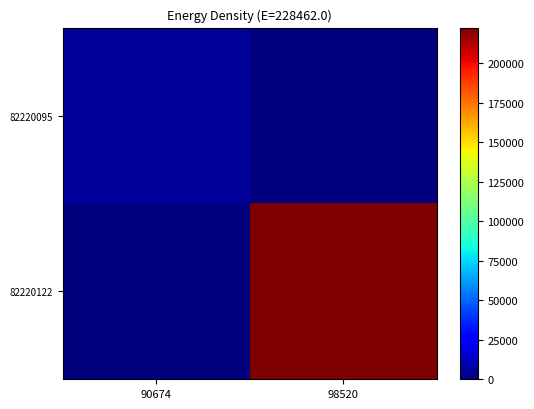

Reading left to right, extract all data points from this chart.

82220095: 90674=5964	98520=0
82220122: 90674=0	98520=222498